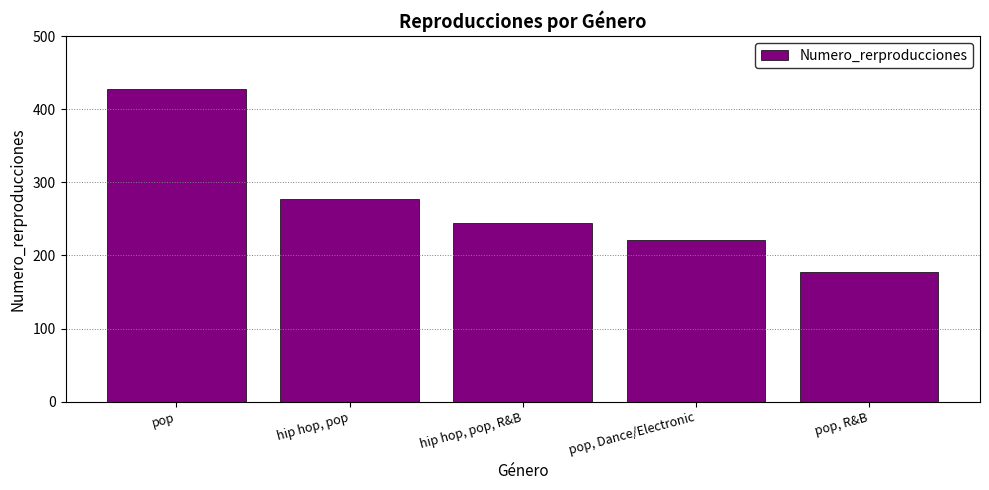

Reading right to left, transcribe all the data shown in this chart.

178	221	244	277	427